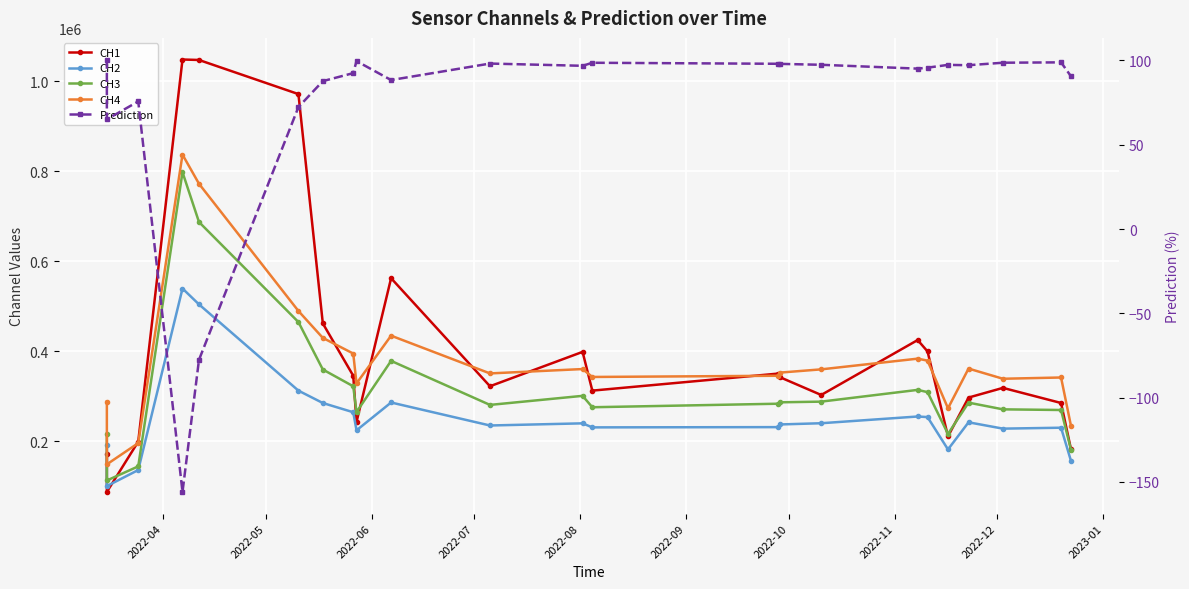

How many interior local peaks does the CH3 series have?

5